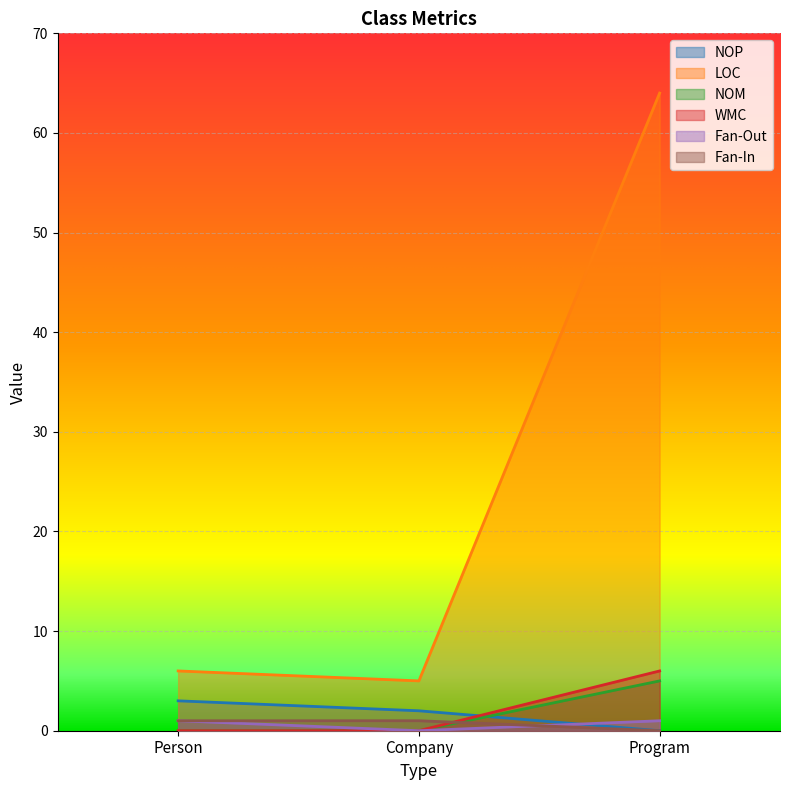

Count the Fan-Out values in the range 0 to 1.

3